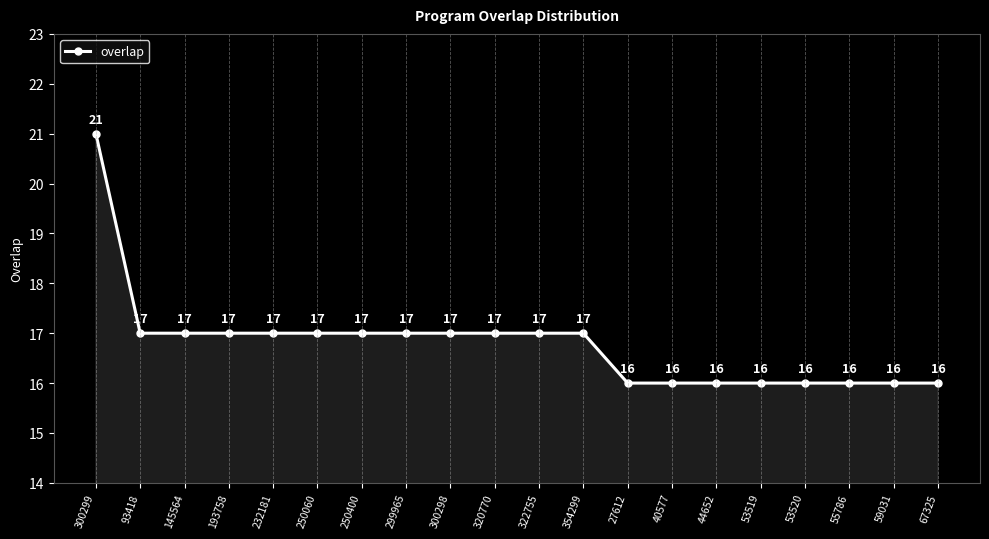

What is the maximum value shown in the chart?

21